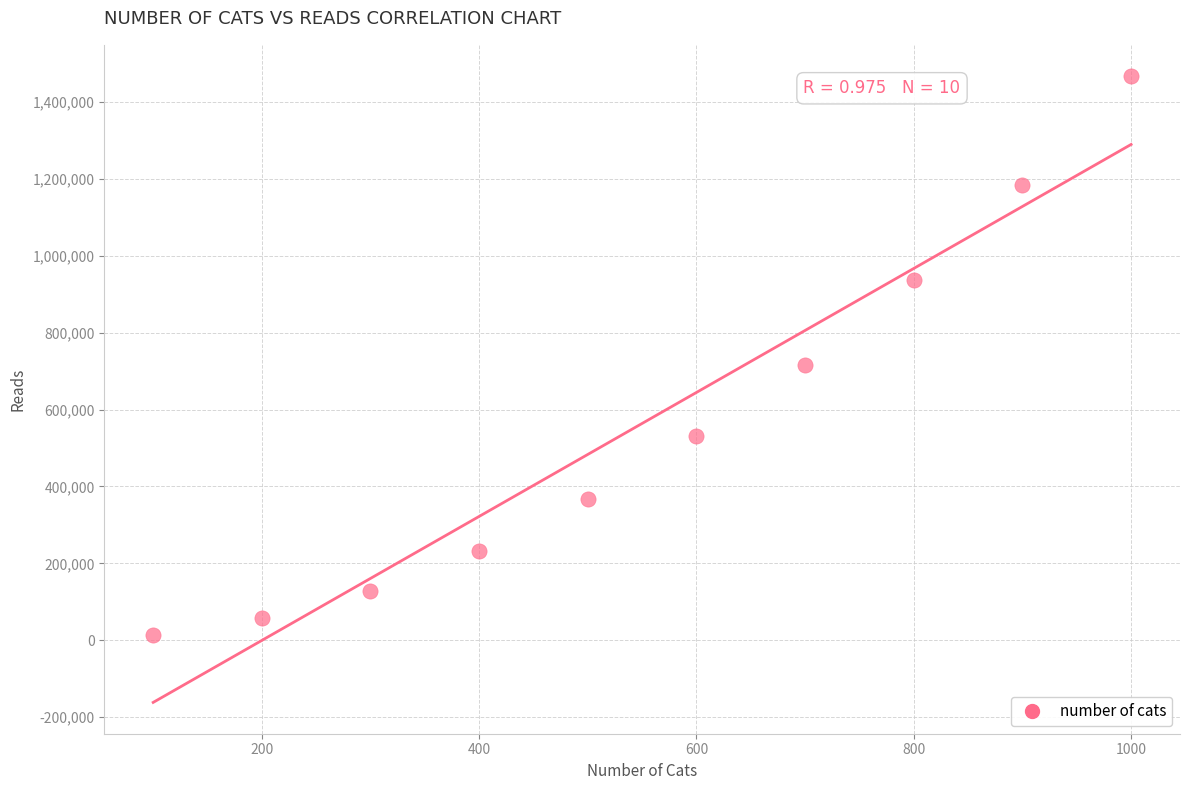

What Y value in the scatter plot is closest to 740968?

715966